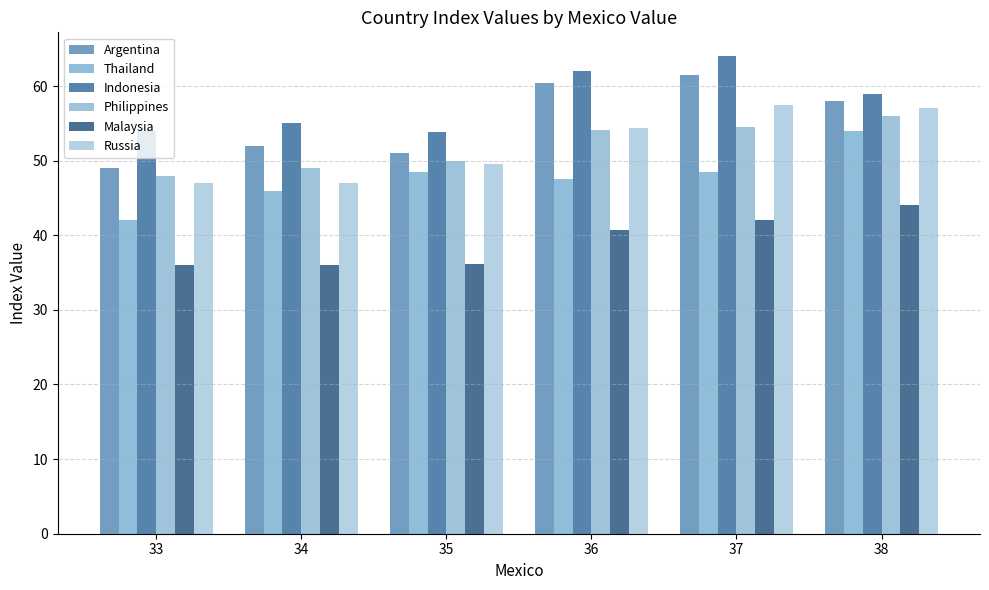

Is it true that Malaysia equals 59.3 at 33?

False